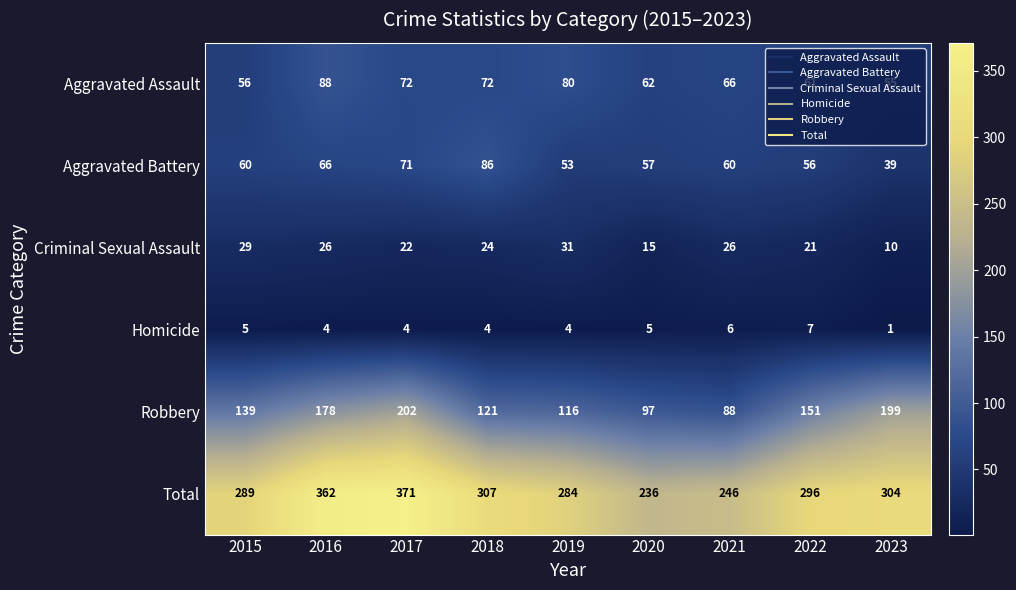

The value of Homicide at 2016 is 4. True or false?

True